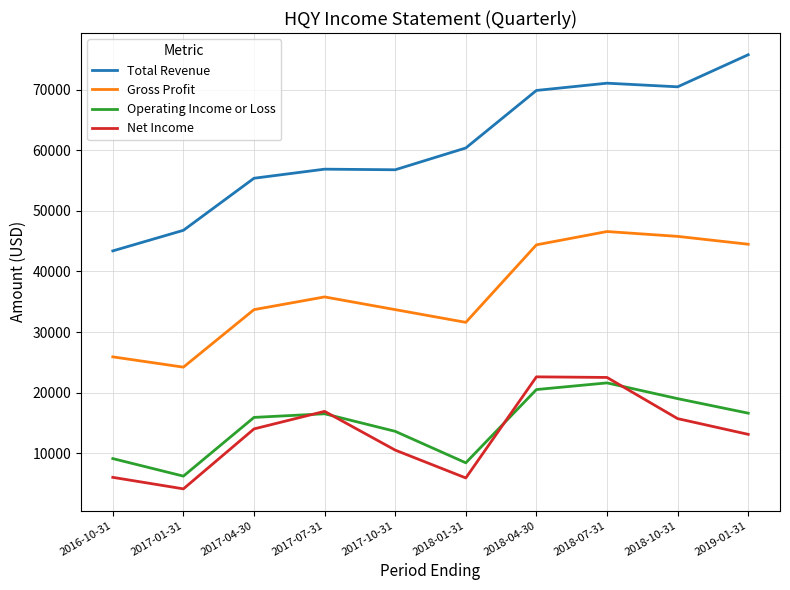

What is the difference between the Gross Profit values at 2018-01-31 and 2017-04-30?

2100